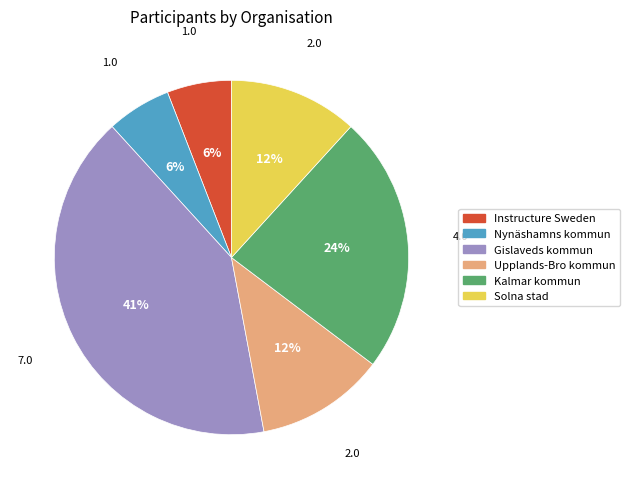

Which slice is the largest?

Gislaveds kommun